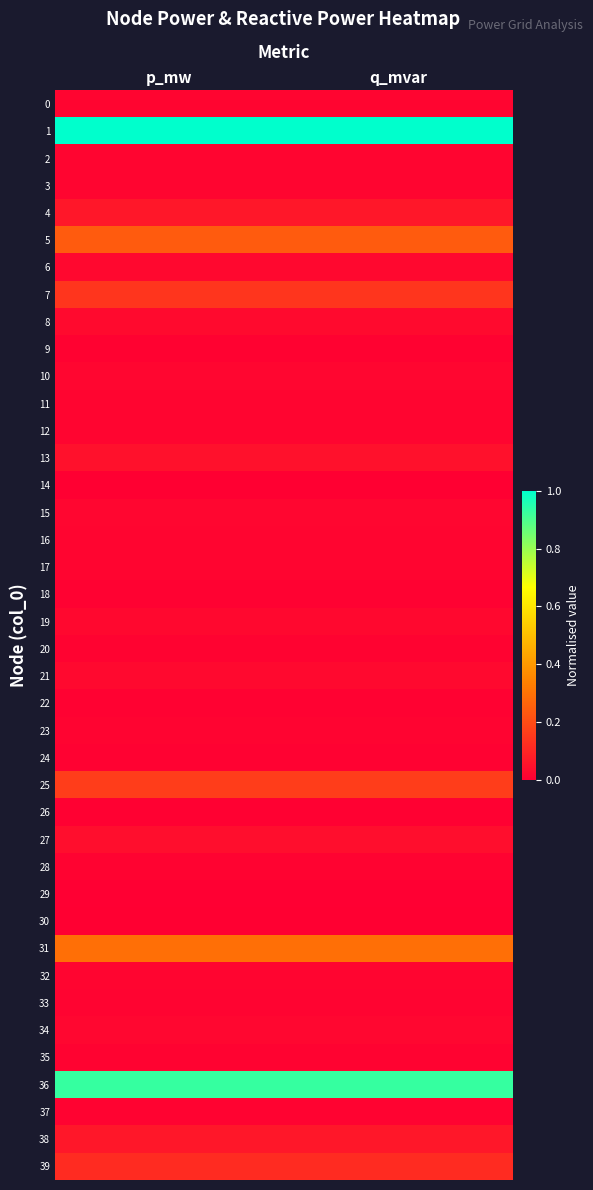

Between q_mvar and p_mw, which is larger?

q_mvar